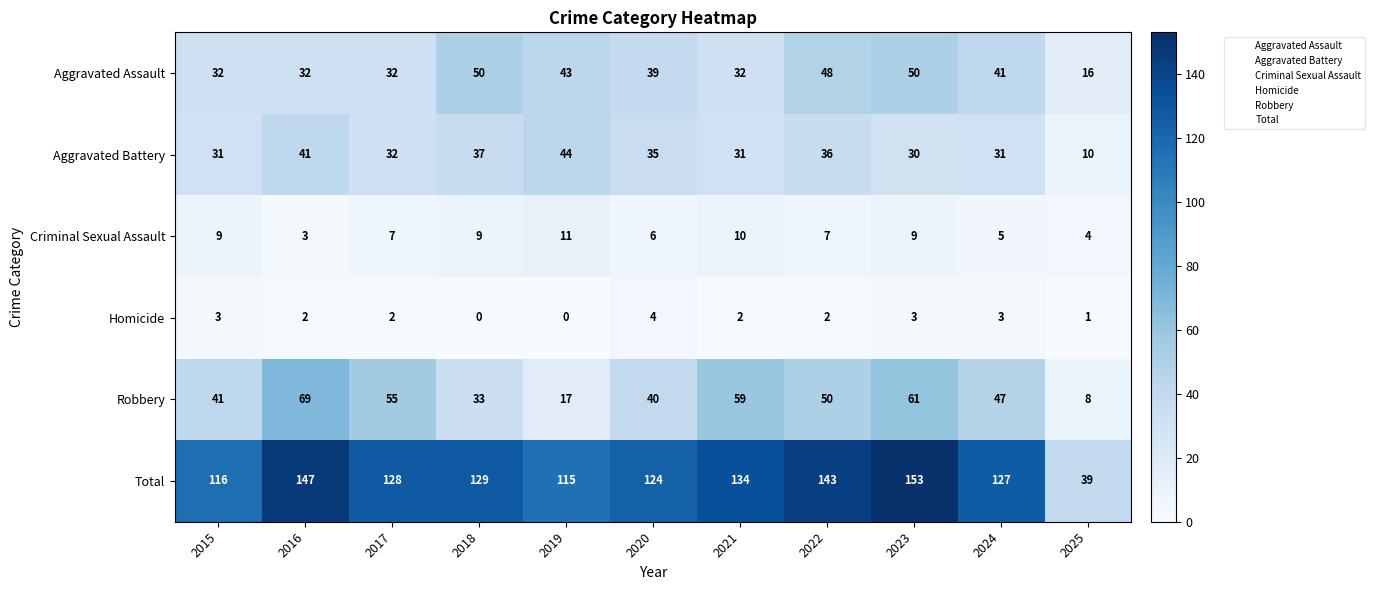

At which category is the sum across all series the highest?

2023